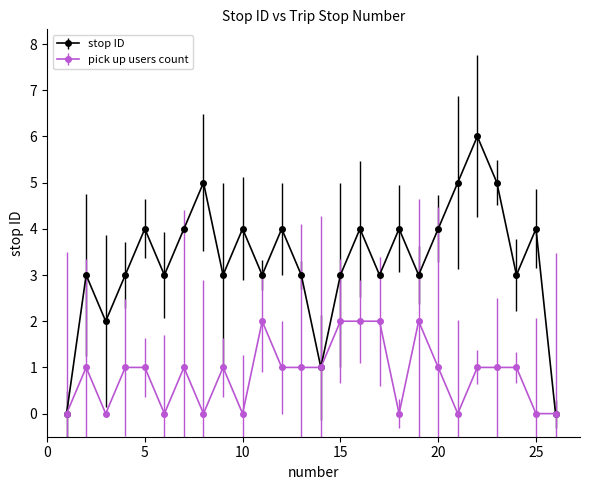

True or false: pick up users count has more than 2 points higher than both neighbors.

True